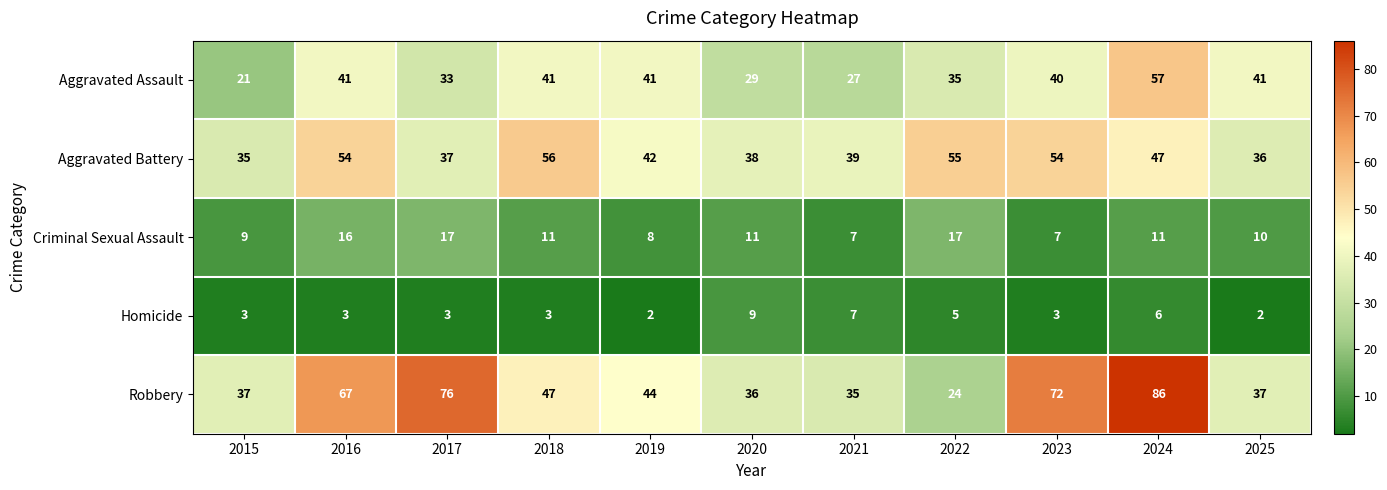

At which category does the chart reach its peak across all series?

2024